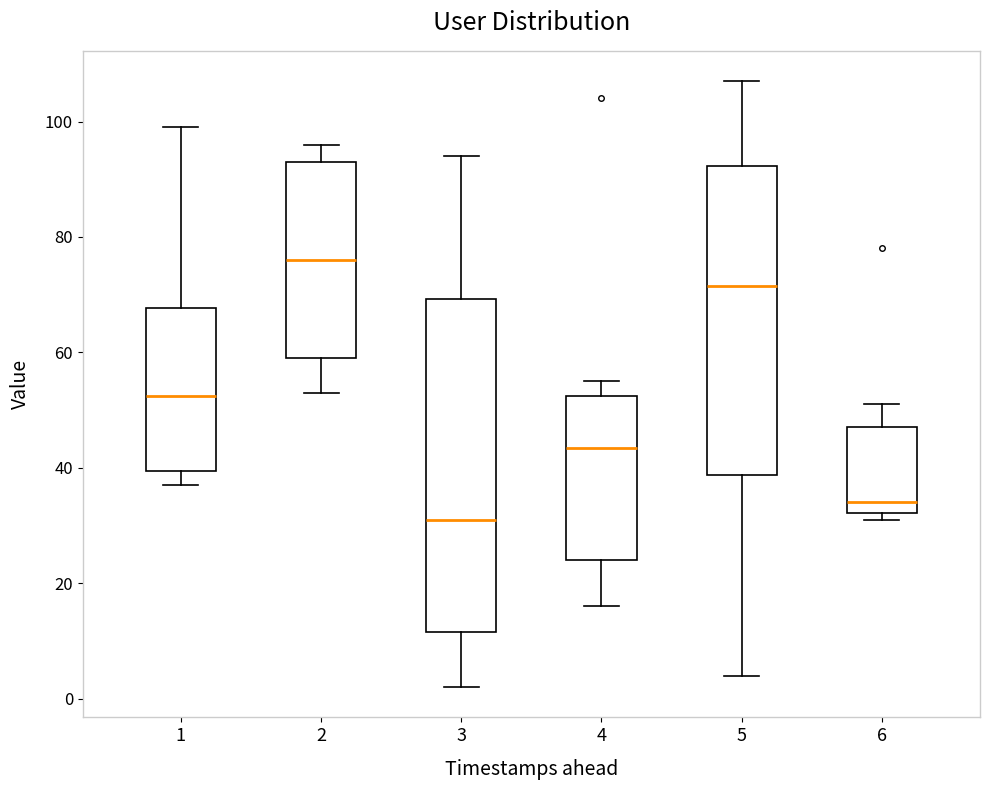

Reading left to right, transcribe this box plot: for each box, give where its median line is, the range the box spans, and where its two whiskers end, as read against the y-axis. The values are not printed on the chart, so give them approximately, as read against the axis.

1: median 52, box 40 to 68, whiskers 38 to 100
2: median 76, box 60 to 94, whiskers 54 to 96
3: median 32, box 12 to 70, whiskers 2 to 94
4: median 44, box 24 to 52, whiskers 16 to 56
5: median 72, box 38 to 92, whiskers 4 to 108
6: median 34, box 32 to 48, whiskers 32 (just below the box's lower edge) to 52